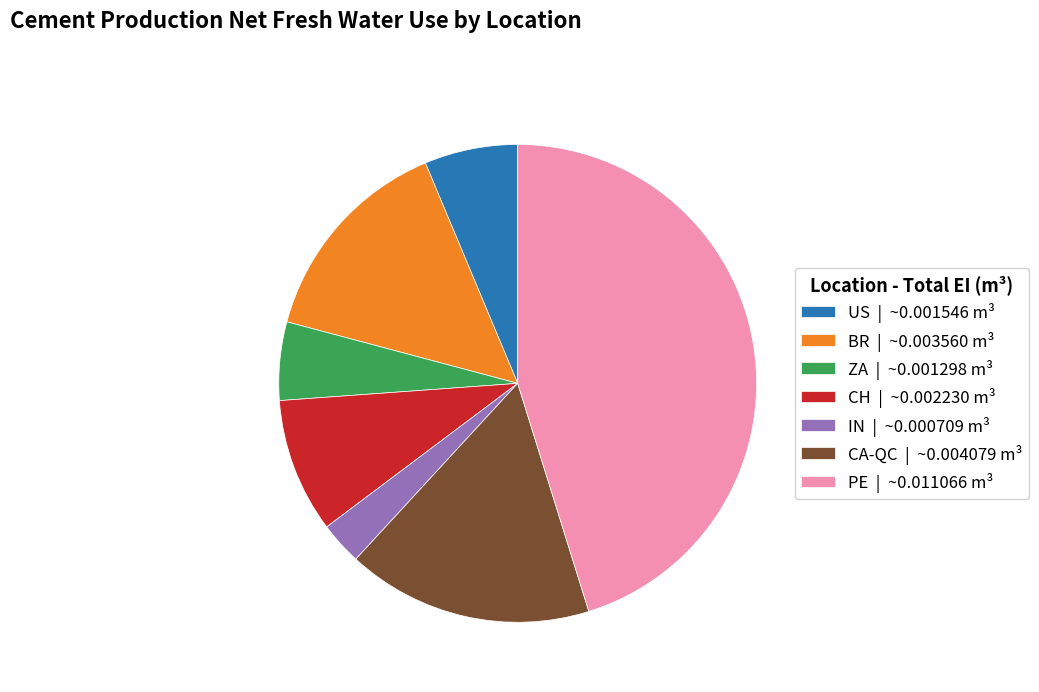

The PE slice represents 45% of the pie. True or false?

True